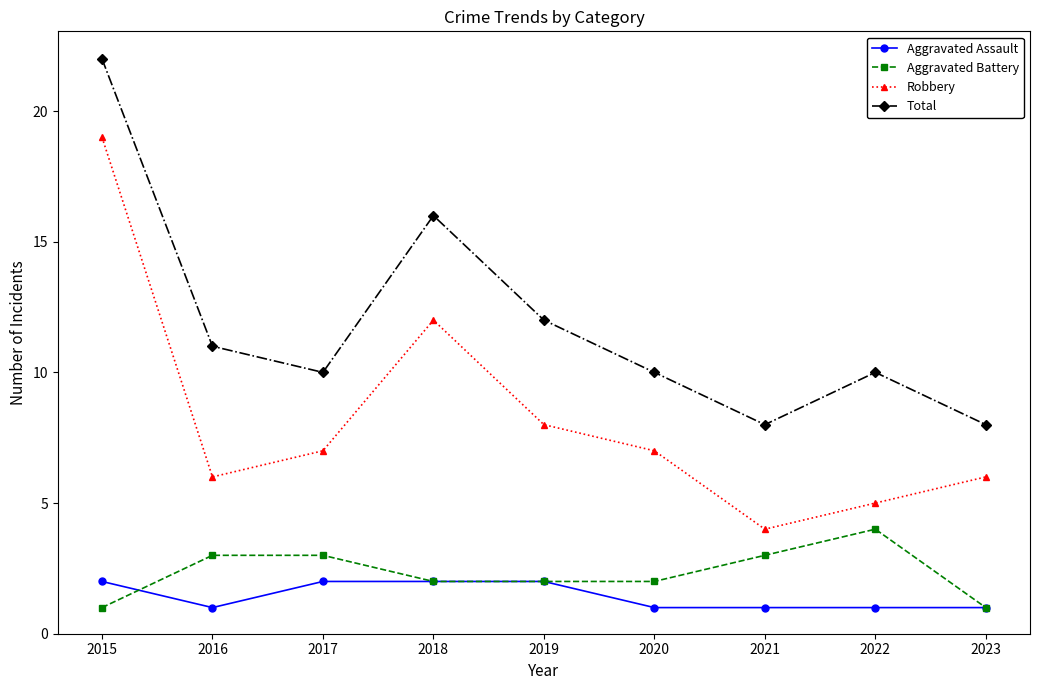

What is the total value across all series at 2015?

44